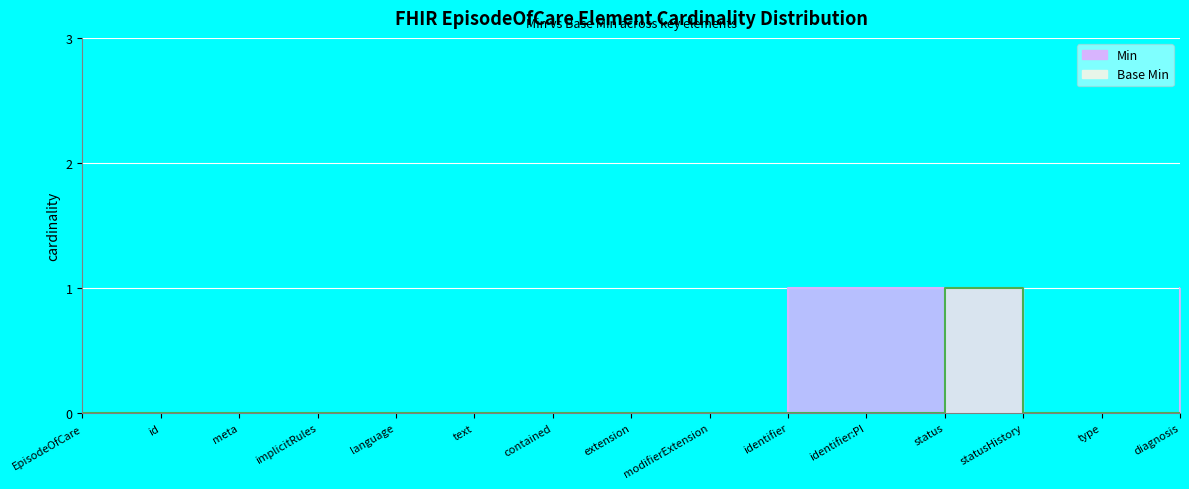

True or false: Min and Base Min intersect in this chart.

False